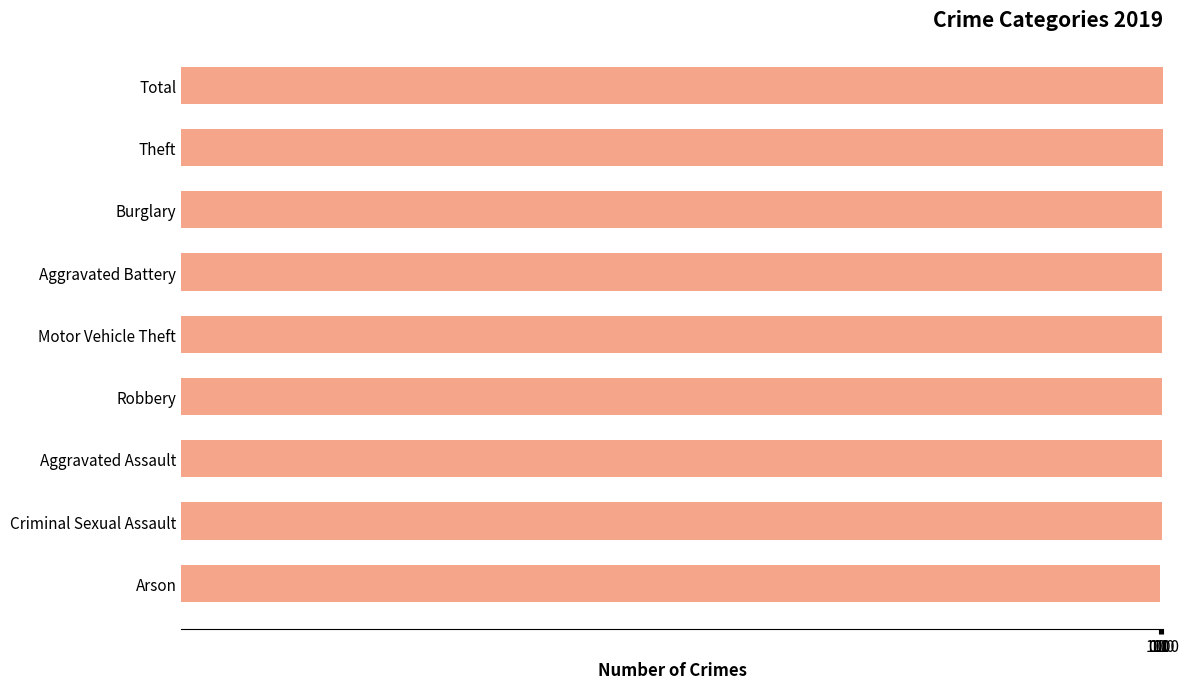

How many data points are less than 84?

4